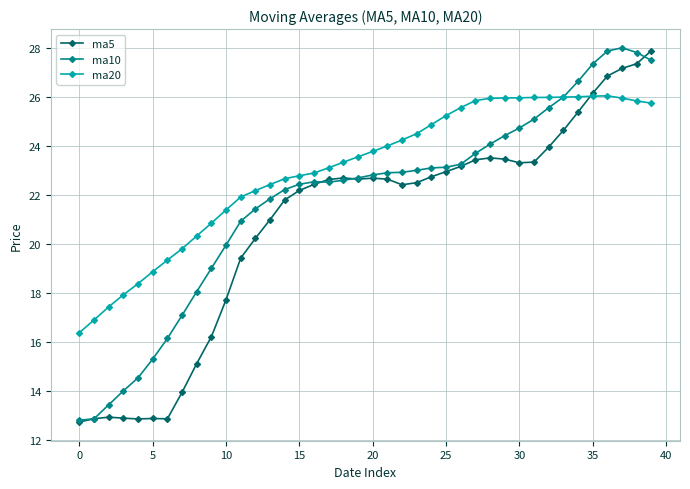

Which series has the largest total across all categories?

ma20